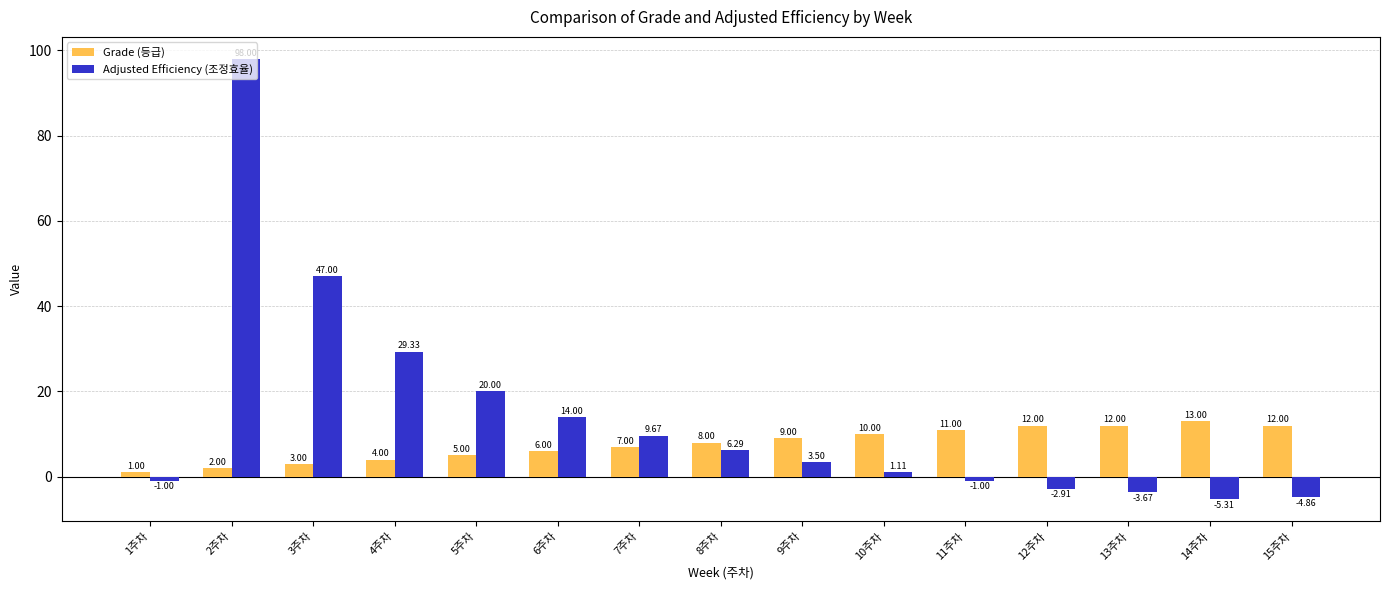

What is the total value across all series at 2주차?

100.0